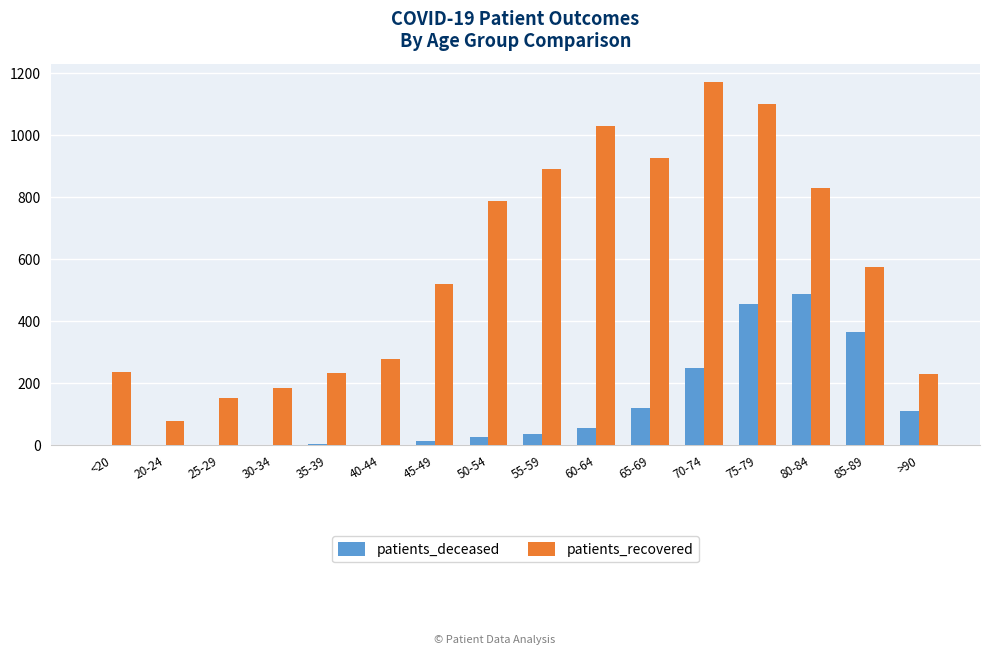

Between 35-39 and 60-64, which series saw the biggest shift?

patients_recovered